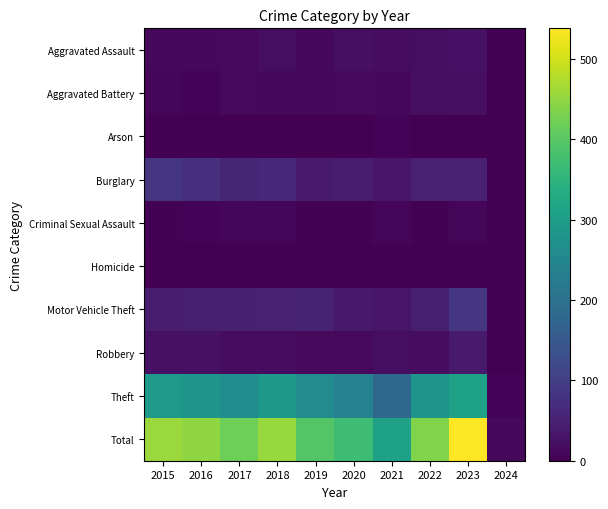

At 2020, list the series in order from largest to smallest.

Total, Theft, Burglary, Motor Vehicle Theft, Aggravated Assault, Aggravated Battery, Robbery, Criminal Sexual Assault, Arson, Homicide